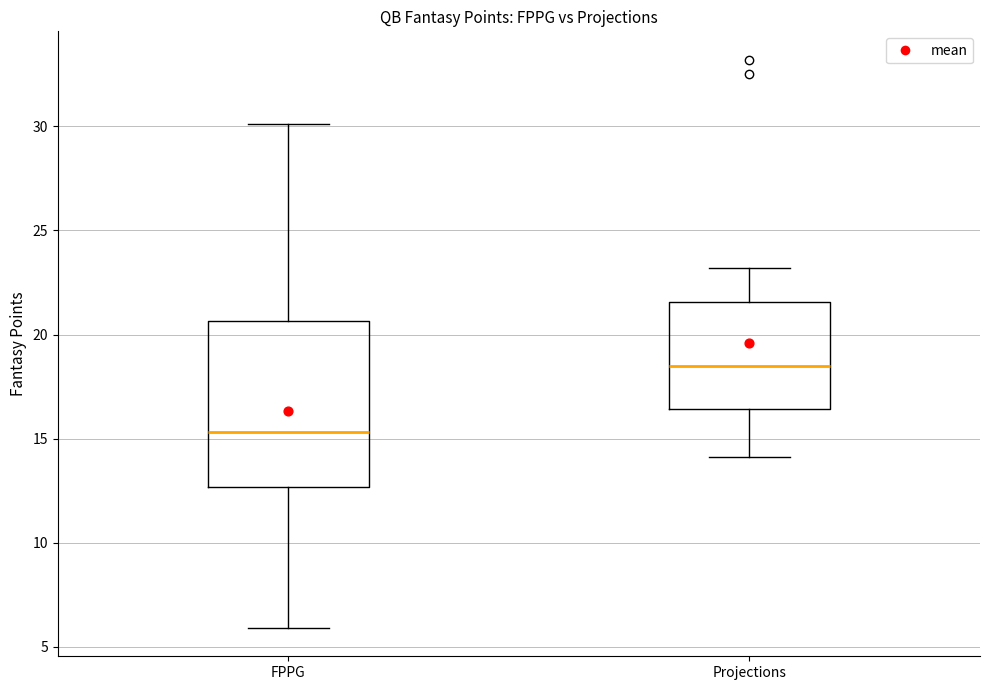

Reading left to right, transcribe this box plot: for each box, give where its median line is, the range the box spans, and where its two whiskers end, as read against the y-axis. The values are not printed on the chart, so give them approximately, as read against the axis.

FPPG: median 15.5, box 12.5 to 20.5, whiskers 6.0 to 30.0
Projections: median 18.5, box 16.5 to 21.5, whiskers 14.0 to 23.0